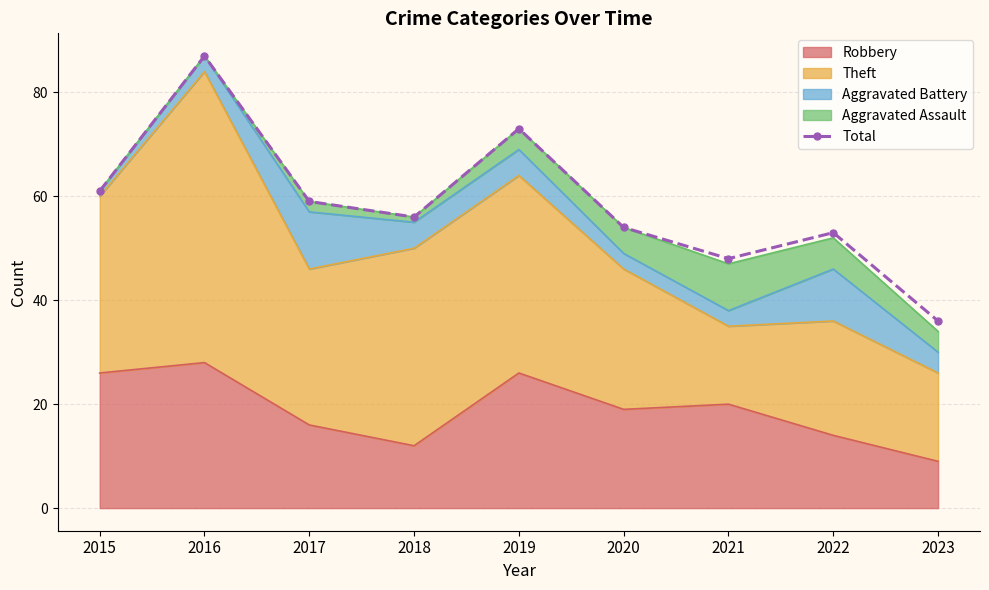

How many interior local valleys (lower than both neighbors) does the data have?

2